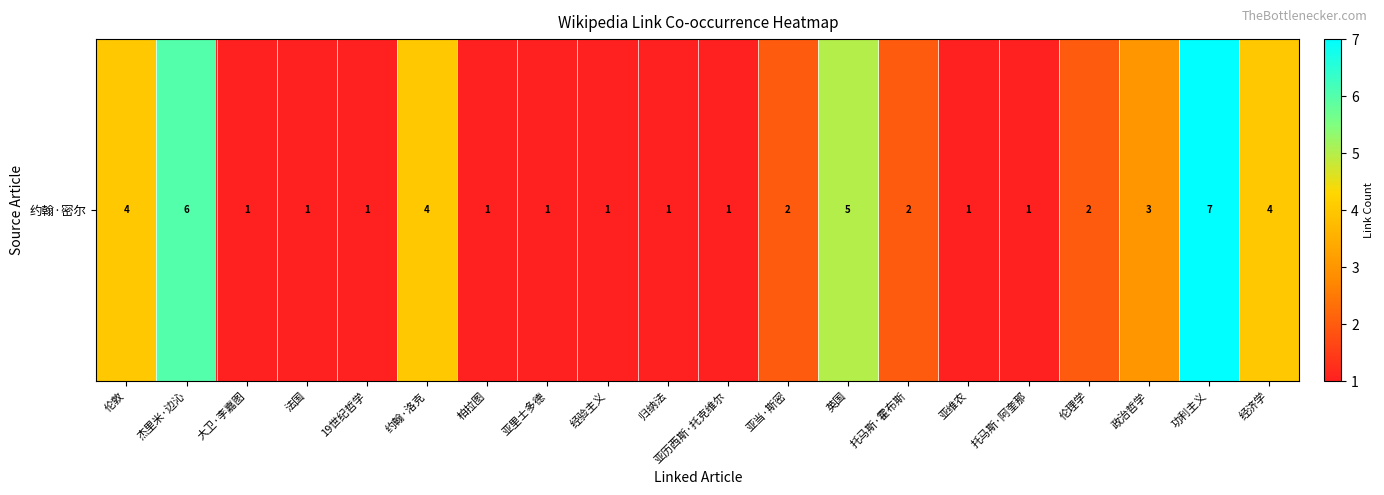

What is the difference between the maximum and minimum values?

6